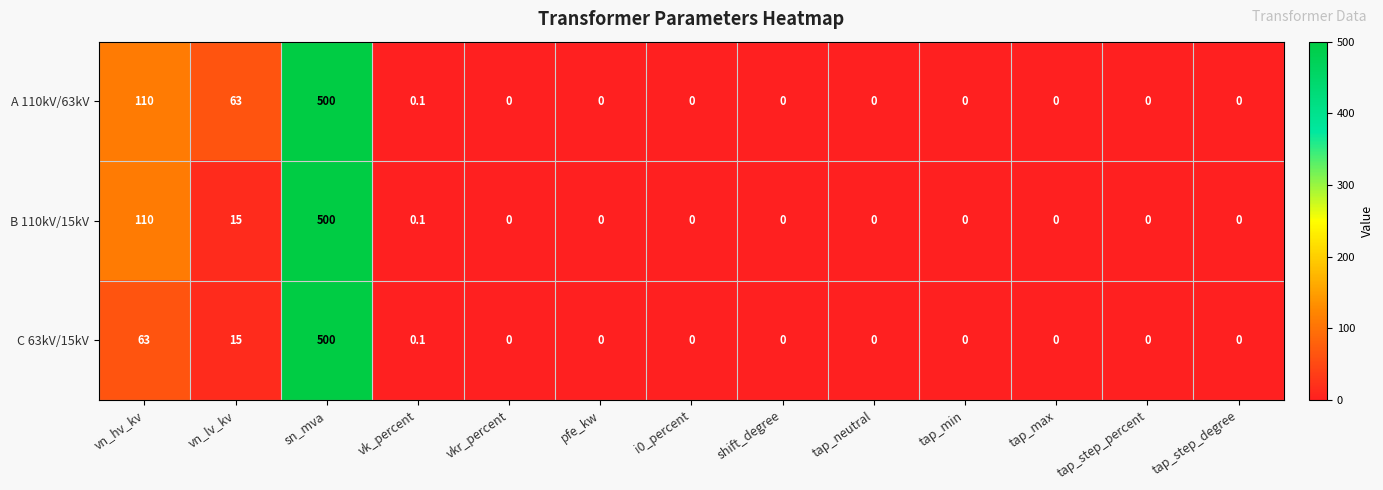

Which series has the largest total across all categories?

A 110kV/63kV